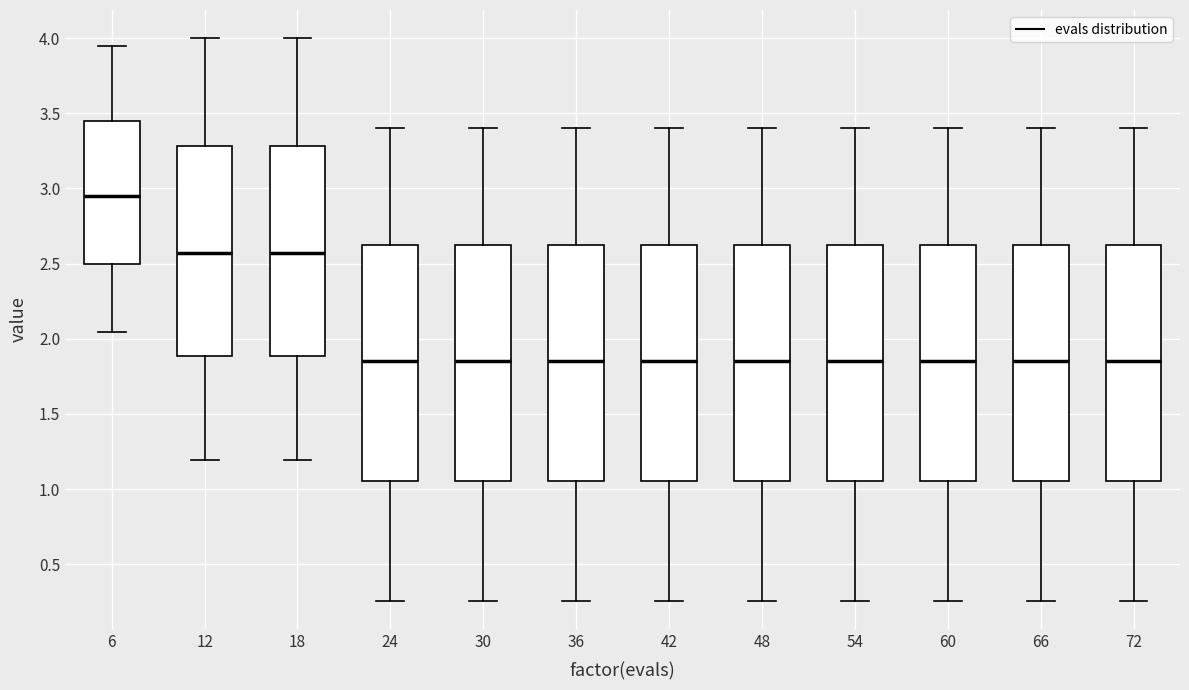

Reading left to right, read every box against the y-axis: the position of its median line, the range the box covers, and the ends of its whiskers. The values are not printed on the chart, so give them approximately, as read against the axis.

6: median 2.95, box 2.50 to 3.45, whiskers 2.05 to 3.95
12: median 2.55, box 1.90 to 3.30, whiskers 1.20 to 4.00
18: median 2.55, box 1.90 to 3.30, whiskers 1.20 to 4.00
24: median 1.85, box 1.05 to 2.65, whiskers 0.25 to 3.40
30: median 1.85, box 1.05 to 2.65, whiskers 0.25 to 3.40
36: median 1.85, box 1.05 to 2.65, whiskers 0.25 to 3.40
42: median 1.85, box 1.05 to 2.65, whiskers 0.25 to 3.40
48: median 1.85, box 1.05 to 2.65, whiskers 0.25 to 3.40
54: median 1.85, box 1.05 to 2.65, whiskers 0.25 to 3.40
60: median 1.85, box 1.05 to 2.65, whiskers 0.25 to 3.40
66: median 1.85, box 1.05 to 2.65, whiskers 0.25 to 3.40
72: median 1.85, box 1.05 to 2.65, whiskers 0.25 to 3.40